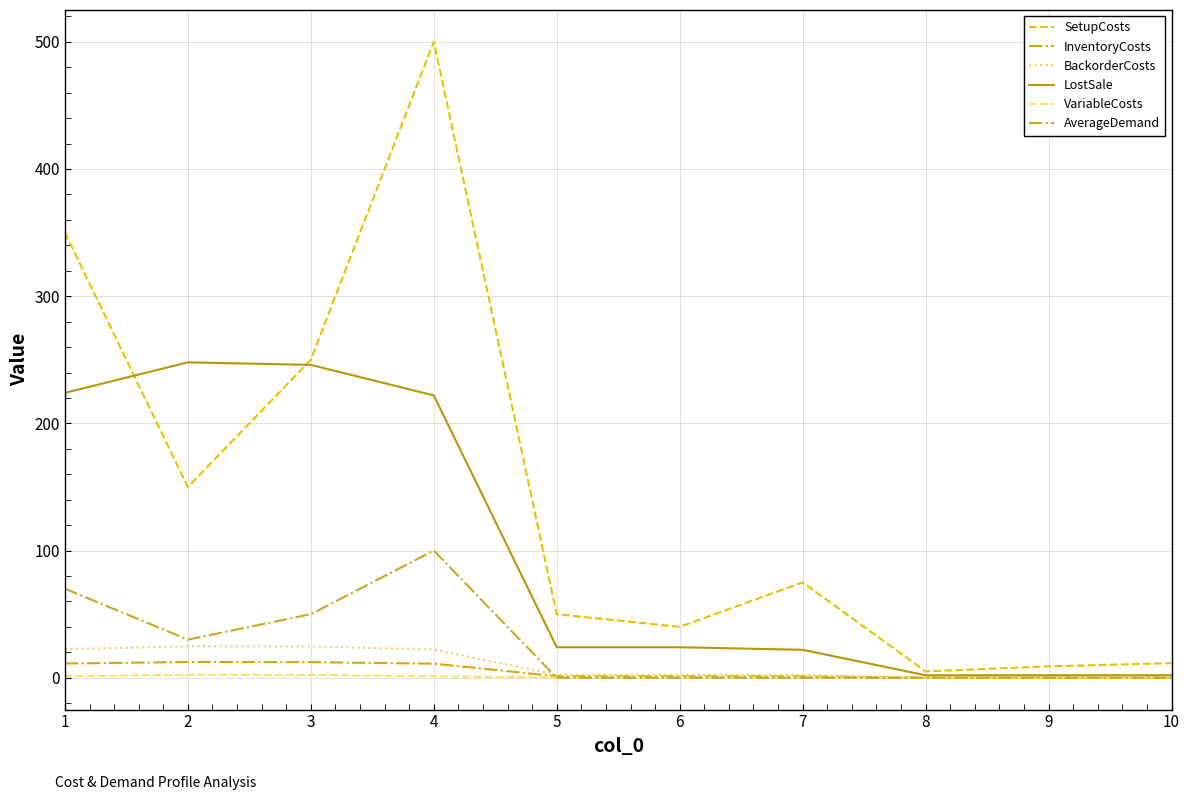

Does the chart display data point markers on the line(s)?

No